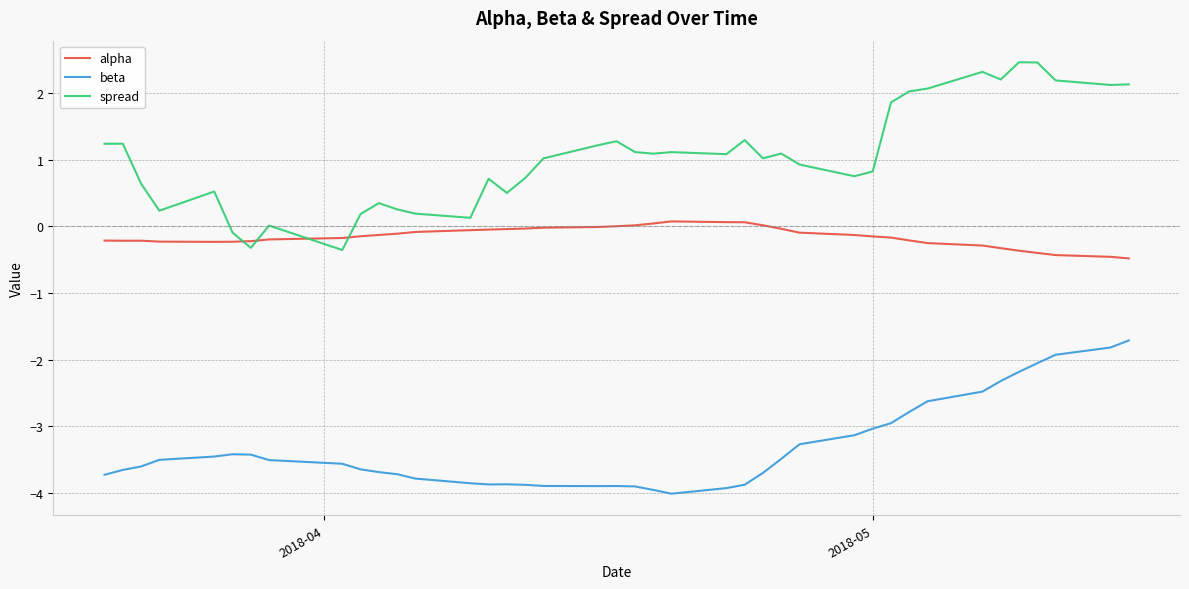

What is the difference between the maximum and minimum values in the spread series?

2.8